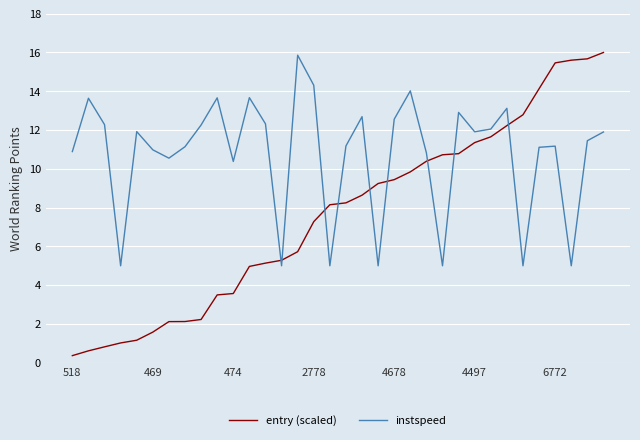

What is the difference between the maximum and minimum values in the entry (scaled) series?

15.6